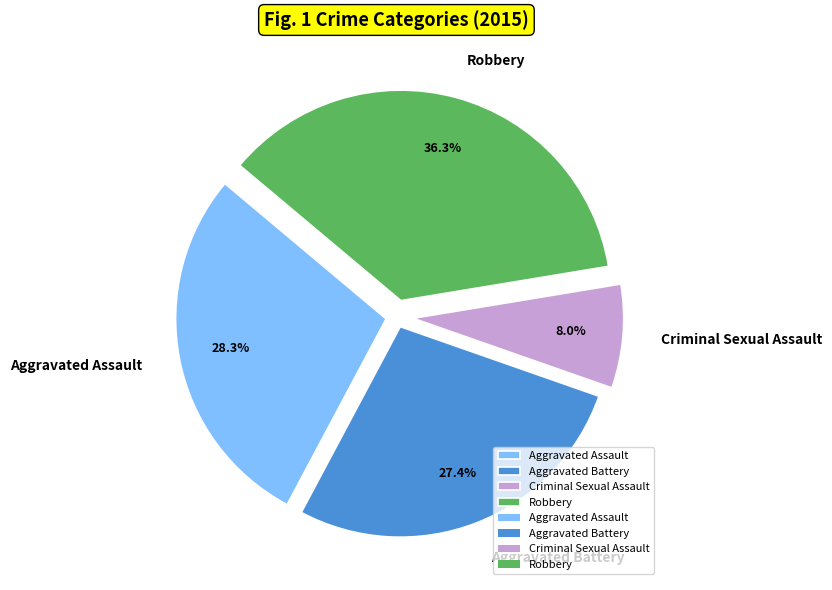

Combined, what portion of the pie is Aggravated Assault and Robbery?

64.6%